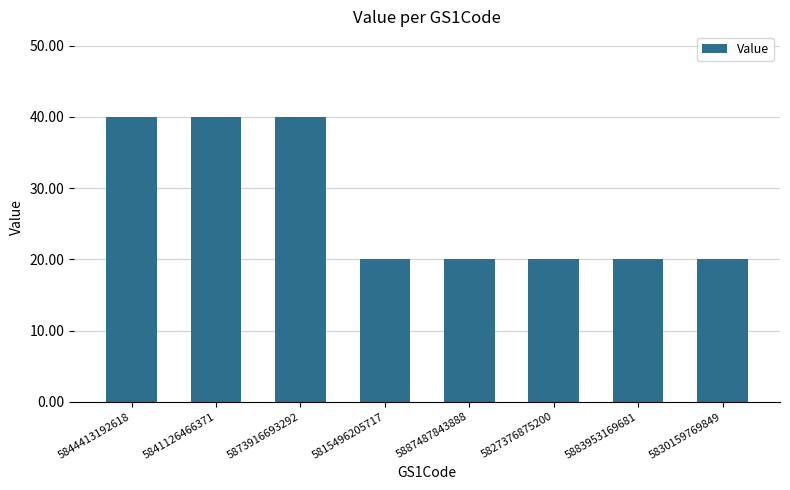

Is it true that the value at 5815496205717 is 6?

False